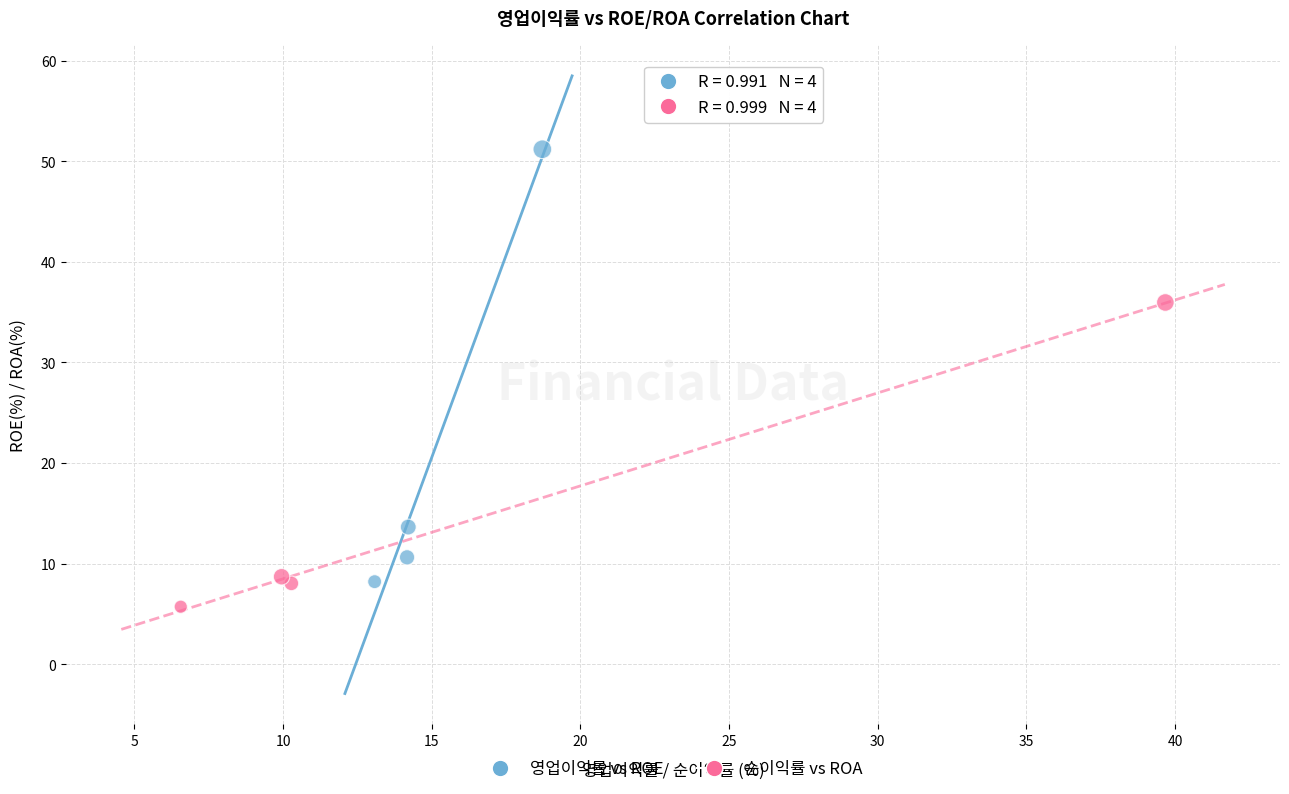

Which series has the largest Y range (max minus min)?

영업이익률 vs ROE